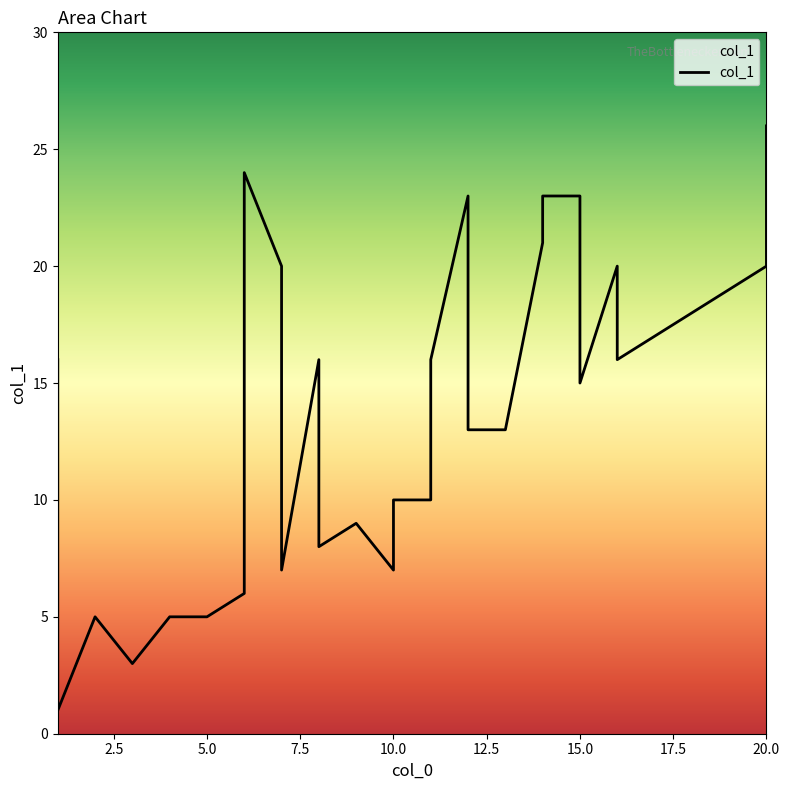

Reading left to right, list all the values displayed in this chart.

16	1	5	5	3	3	5	5	5	5	6	24	20	7	16	8	9	9	7	10	10	16	23	13	13	13	21	23	23	15	20	16	17	17	18	18	19	19	20	26